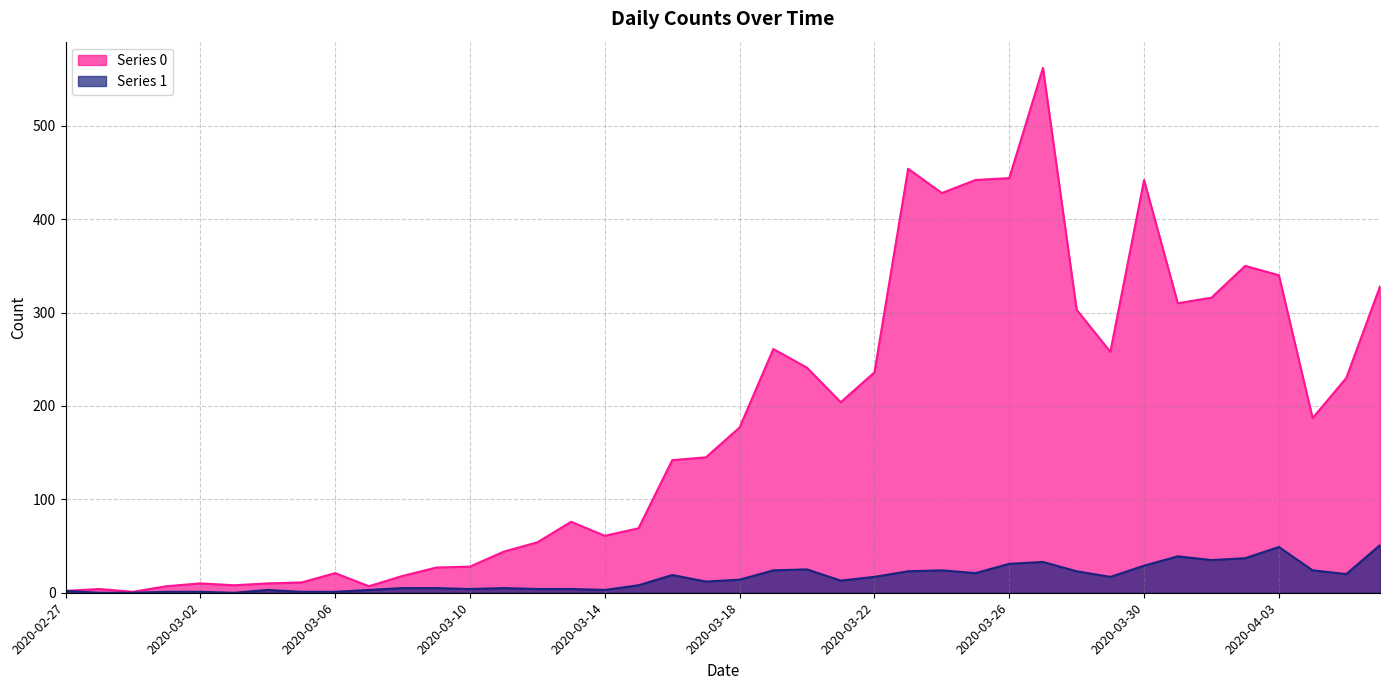

True or false: Series 1 has a value of 12 at 2020-03-29.

False